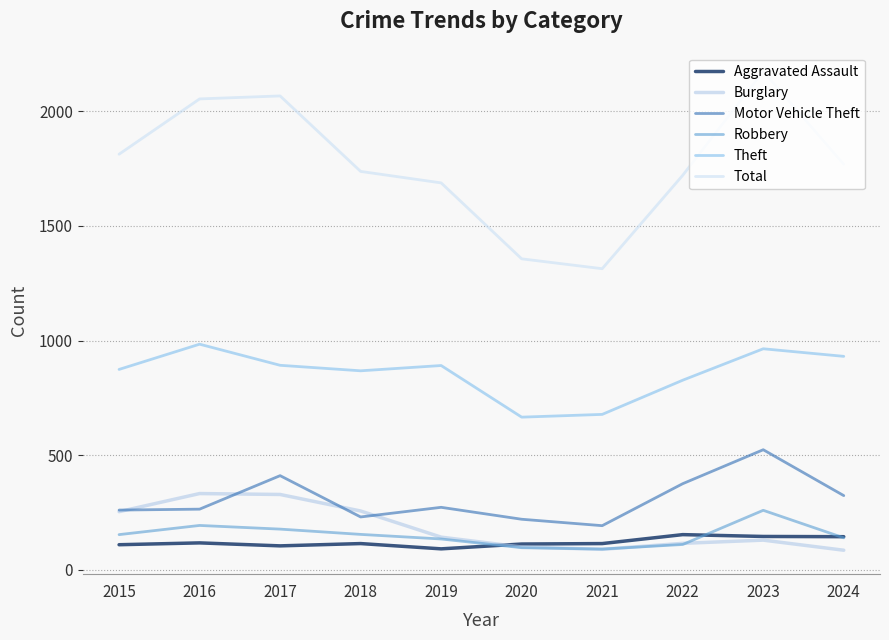

What is the spread (max minus min) of values at 2020?

1259